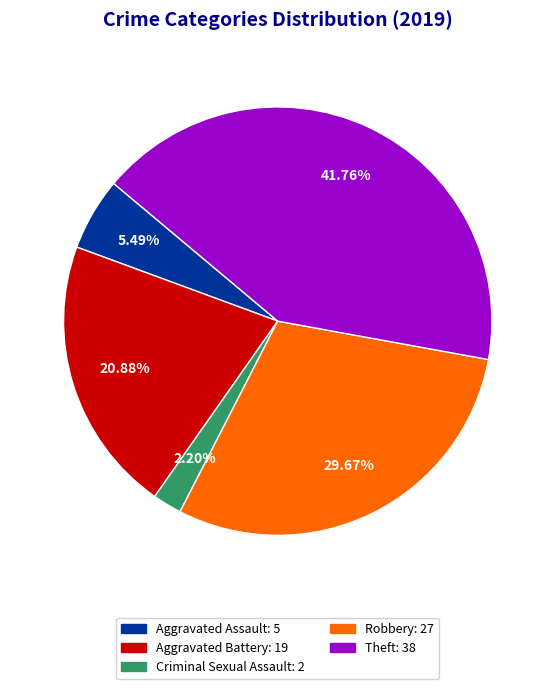

To the nearest percent, what percentage of the pie is Robbery?

30%